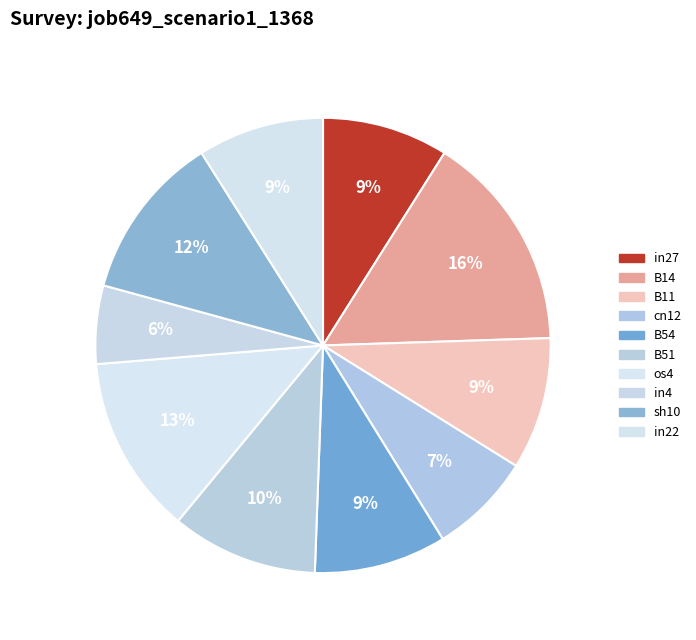

To the nearest percent, what percentage of the pie is B54?

9%